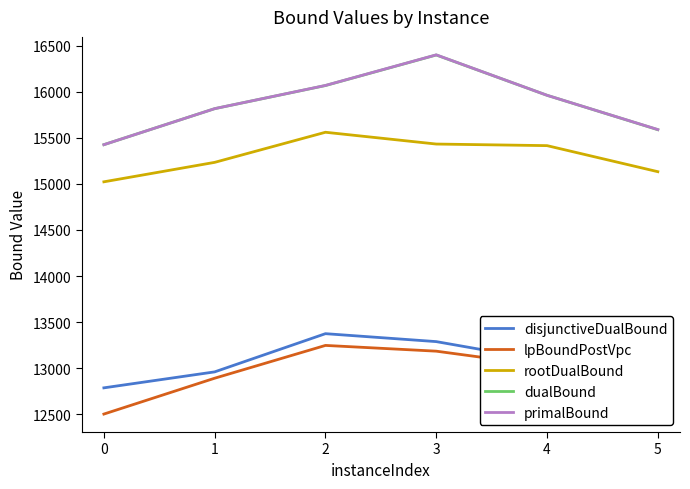

Which label corresponds to the smallest value in the chart?

0